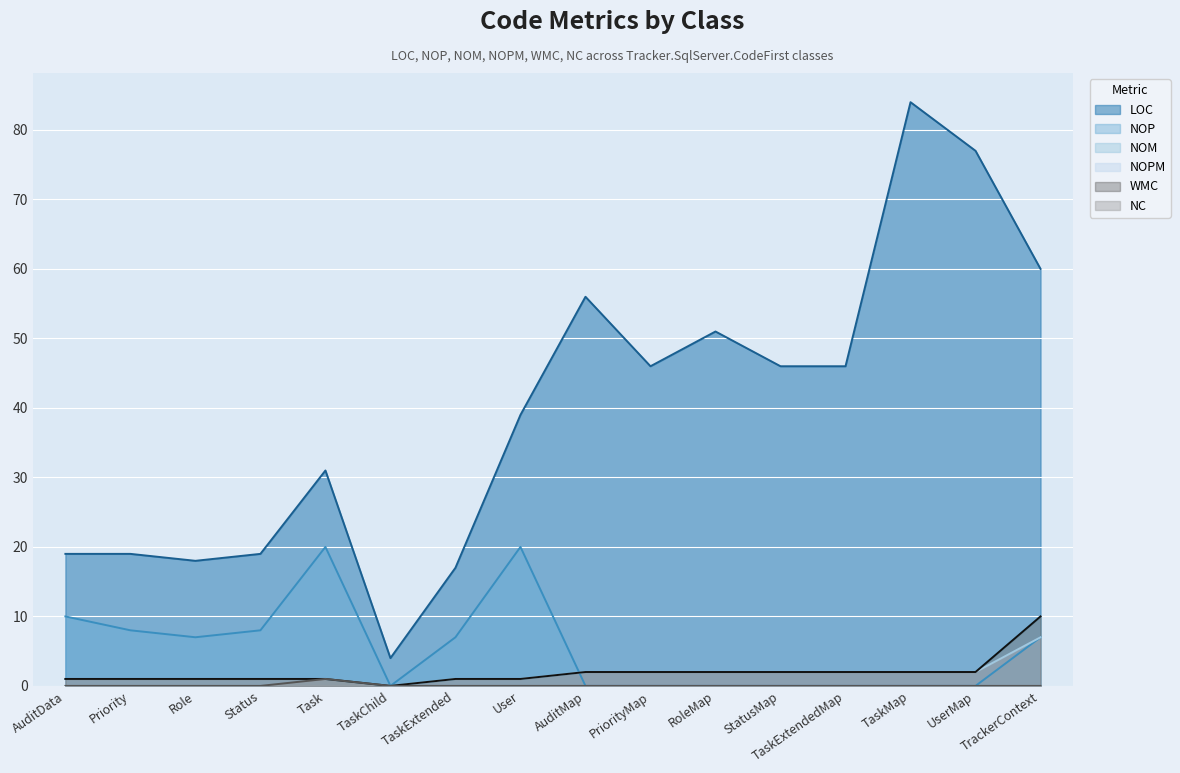

Which series ends up on top after the final intersection of NOP and NOPM?

NOPM